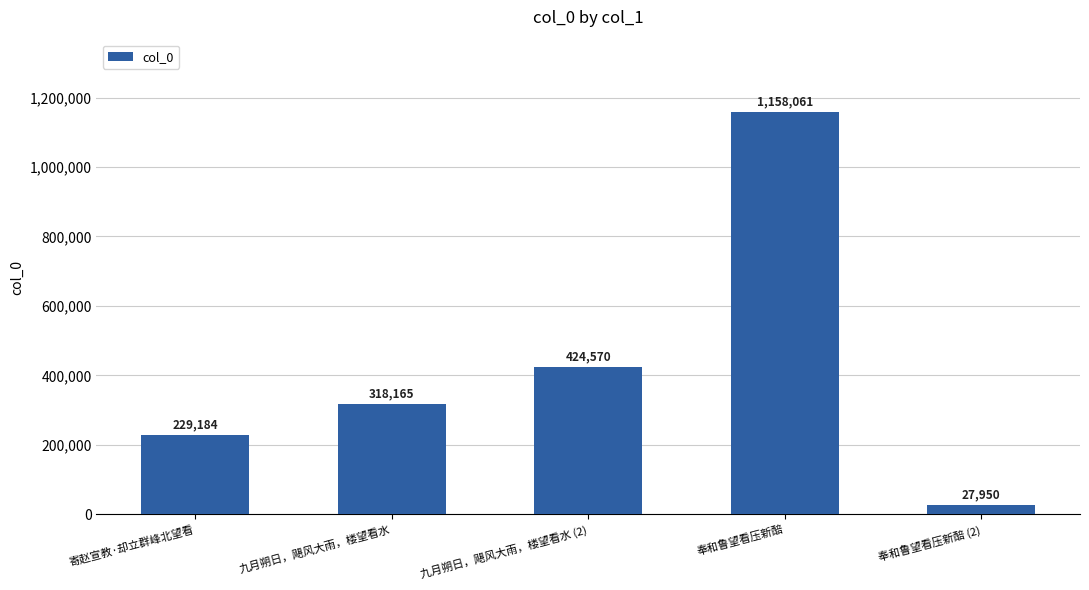

What position from the right is 奉和鲁望看压新醅?

2